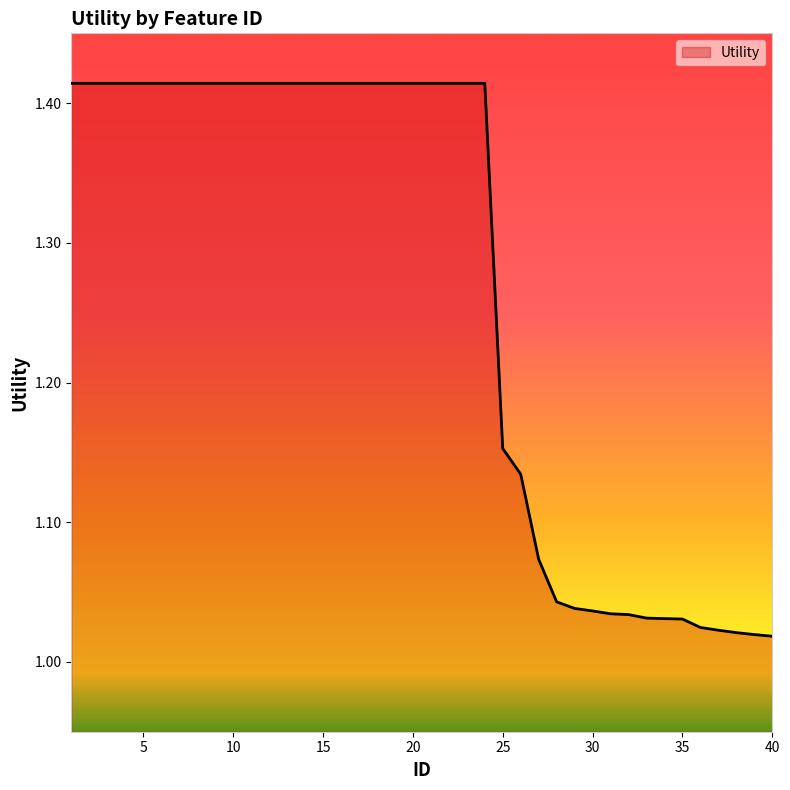

What is the average value?

1.3